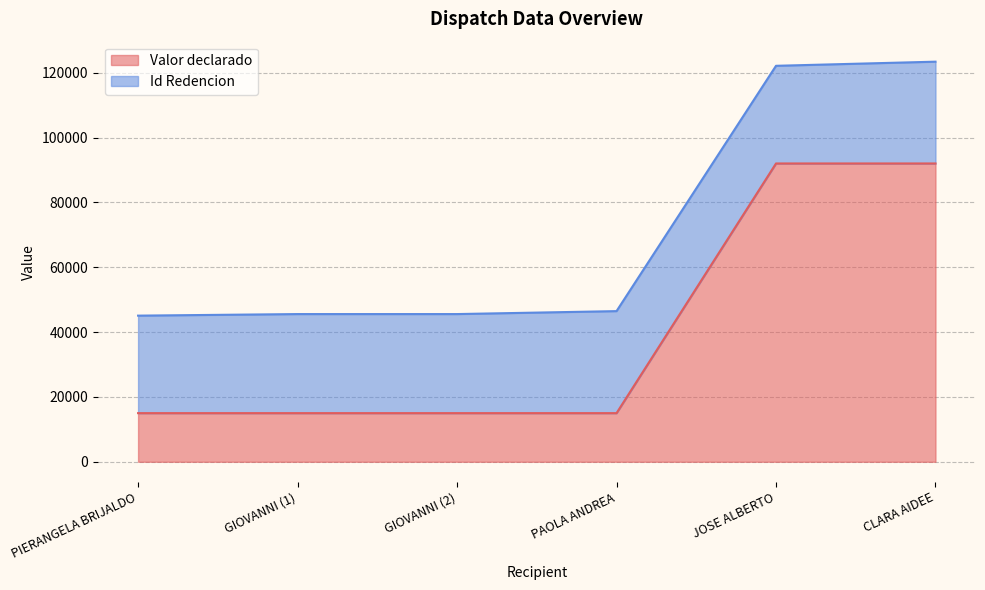

Is it true that the value at GIOVANNI (2) is 23174?

False